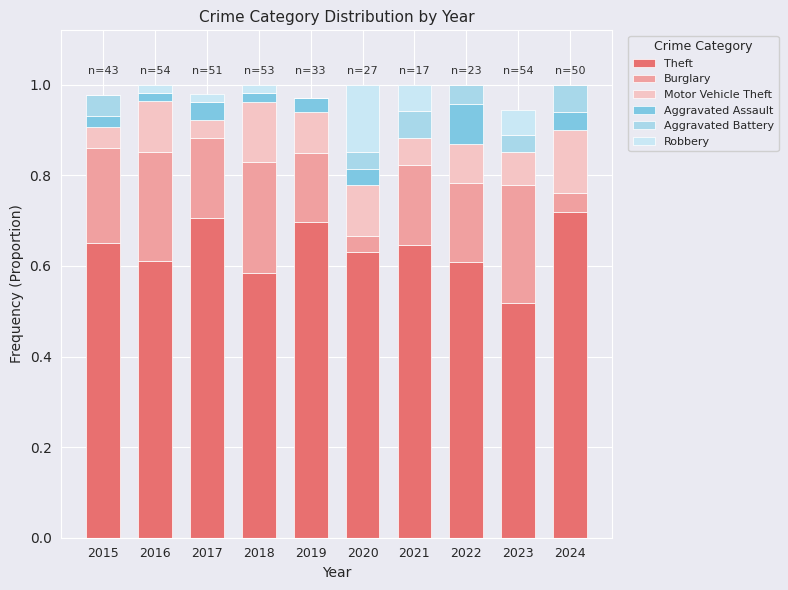

How many Aggravated Battery values are between 0 and 1?

10